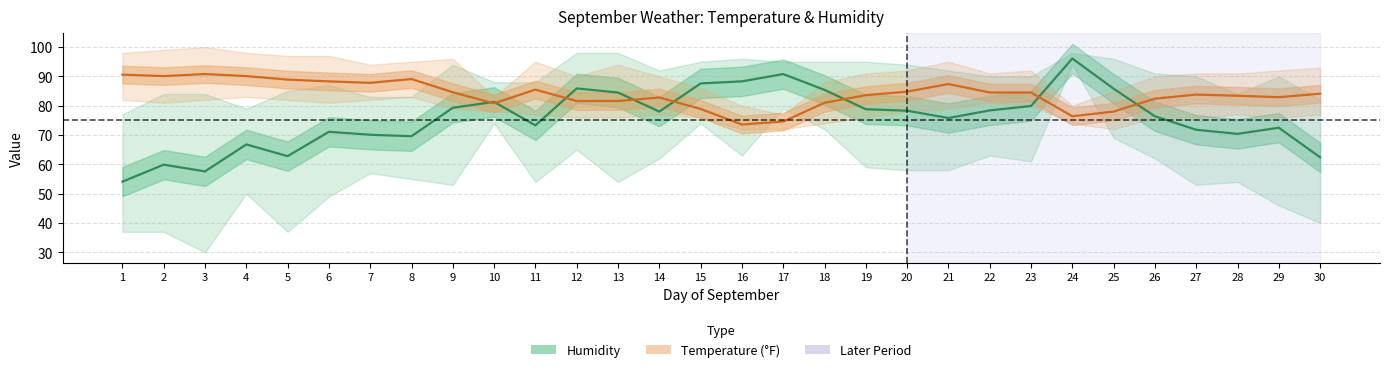

Which series has the largest range (max minus min)?

Avg Humidity